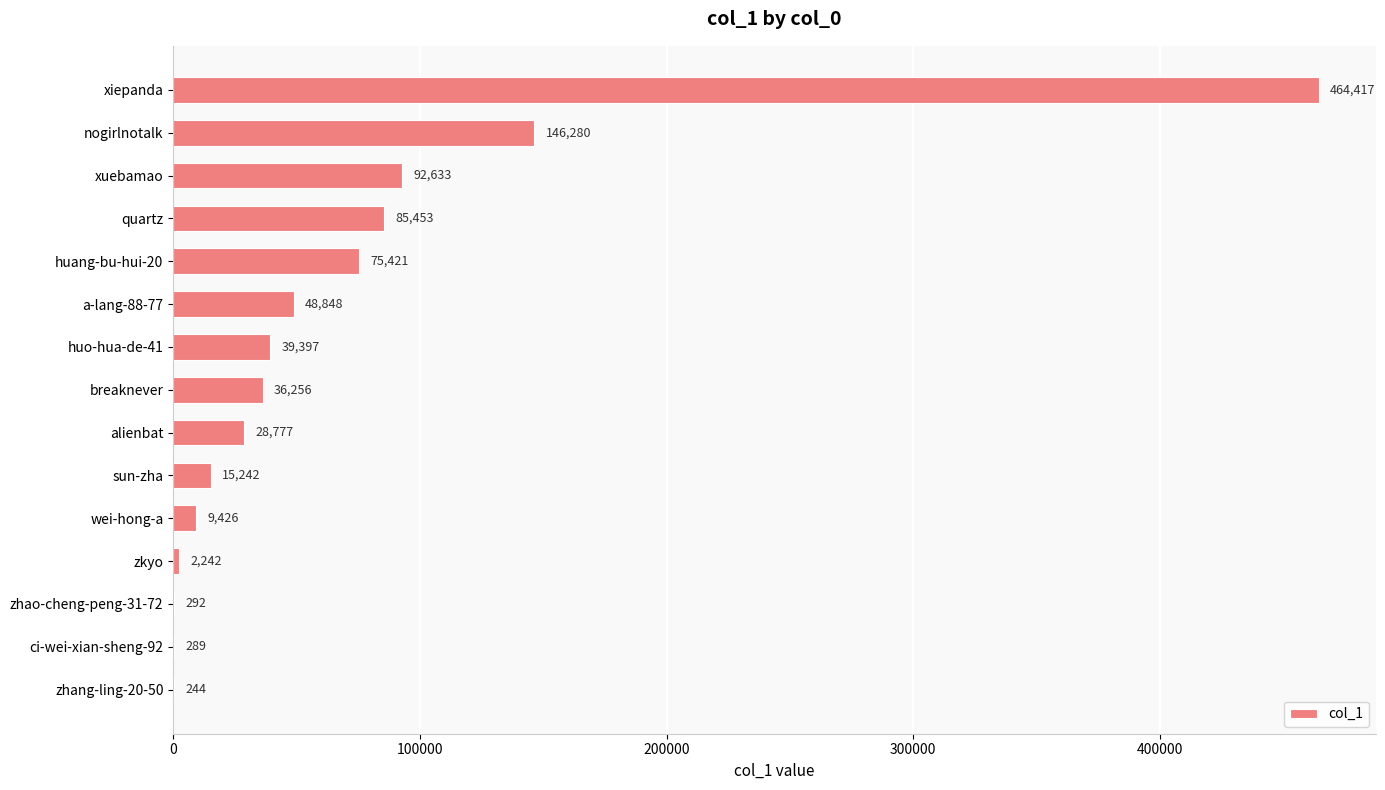

What is the sum of the values at xuebamao and a-lang-88-77?

141481